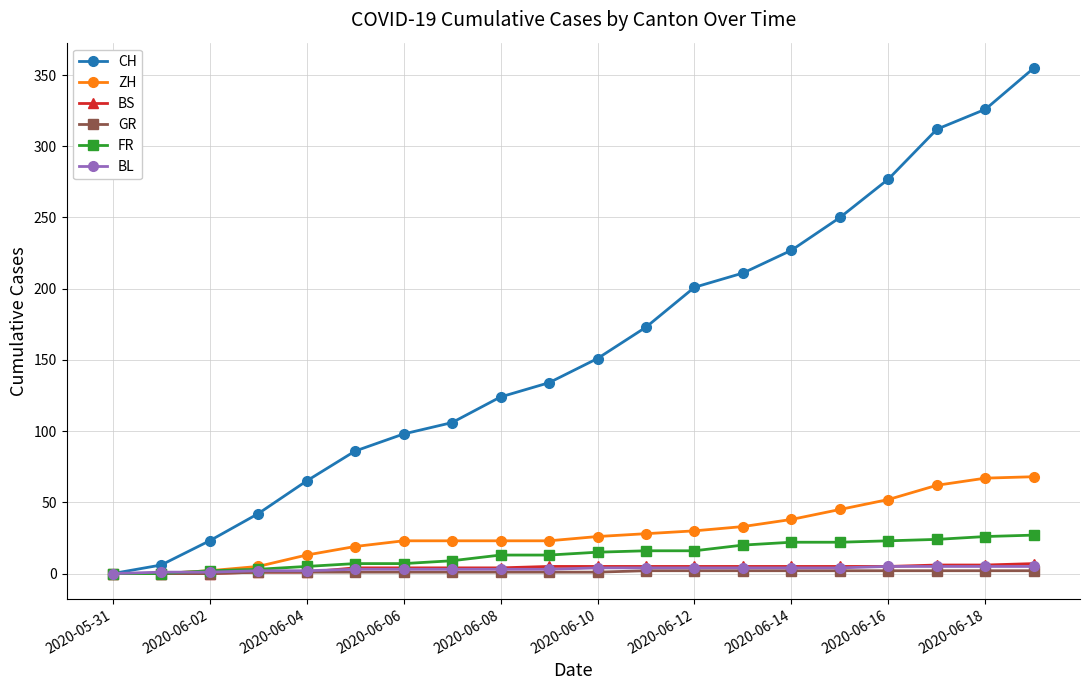

At how many categories does at least one series exceed 216?

6